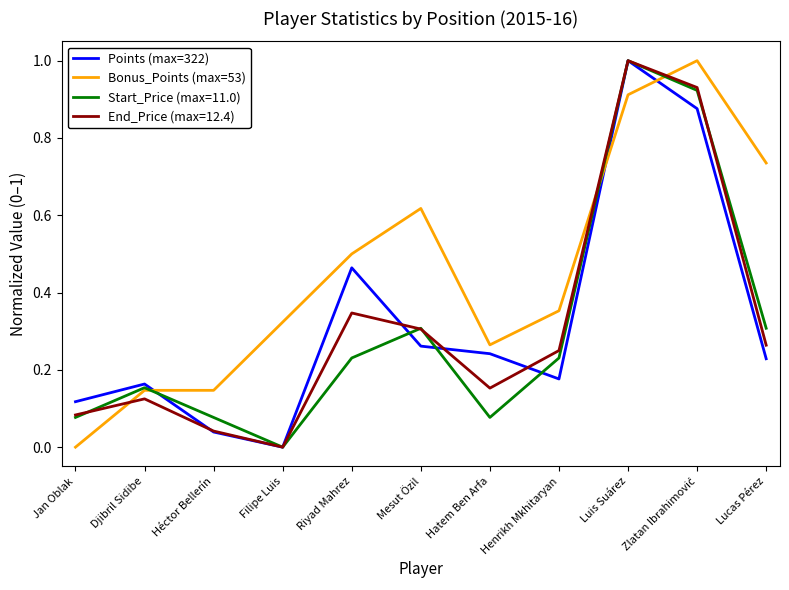

True or false: Points (max=322) and Bonus_Points (max=53) intersect in this chart.

True